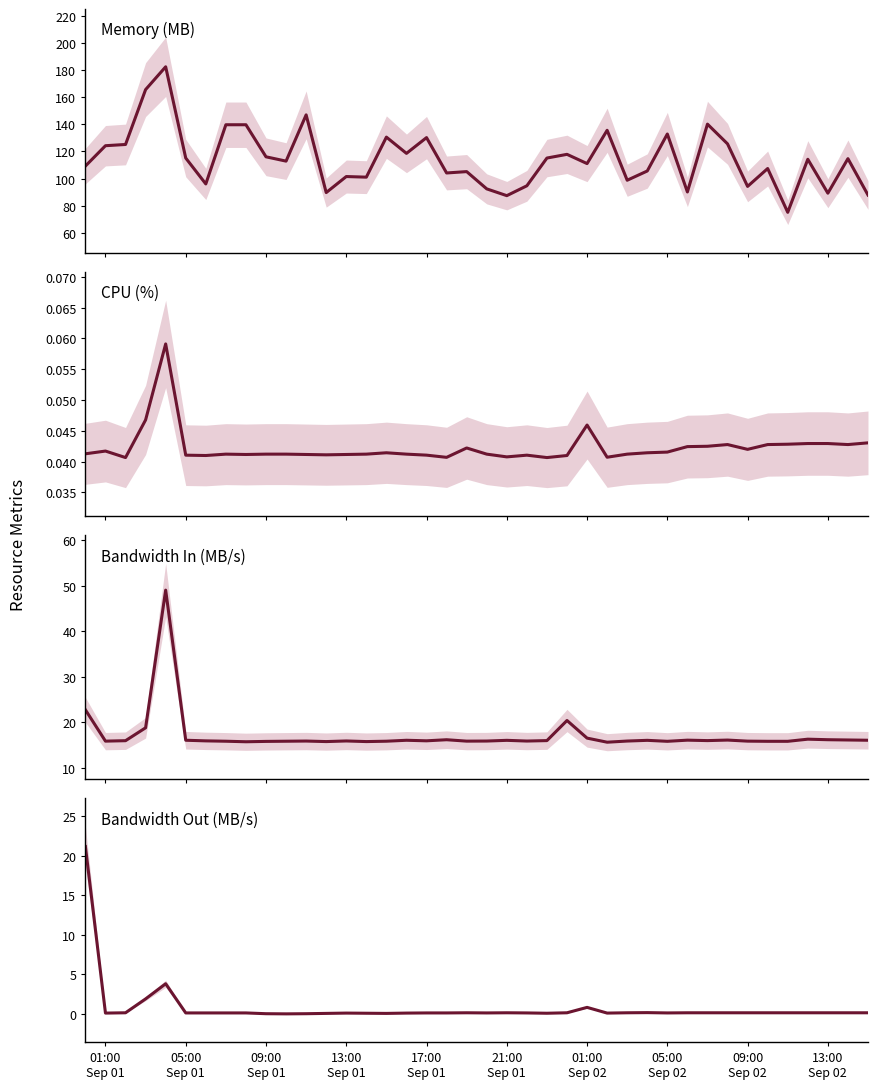

Which series has the largest total across all categories?

mem